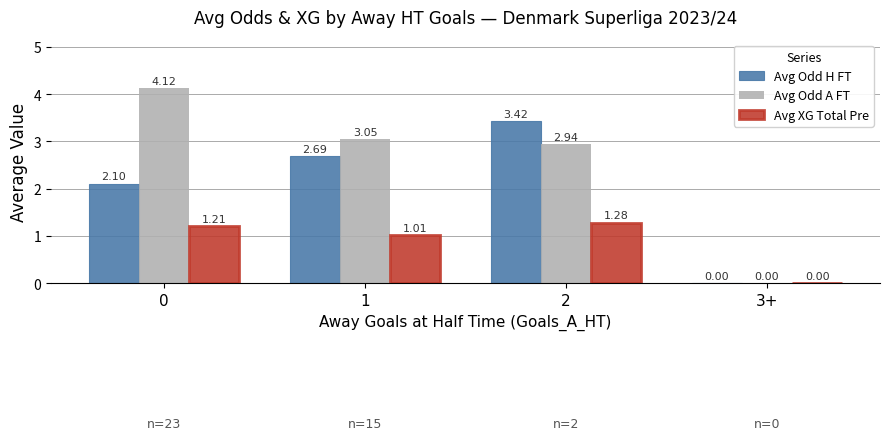

True or false: Avg XG Total Pre has a value of -0.7 at 3+.

False